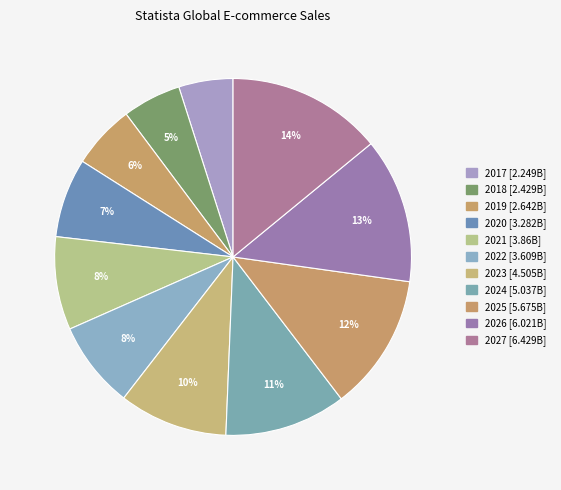

Do 2023 and 2020 together represent more than half of the pie?

No